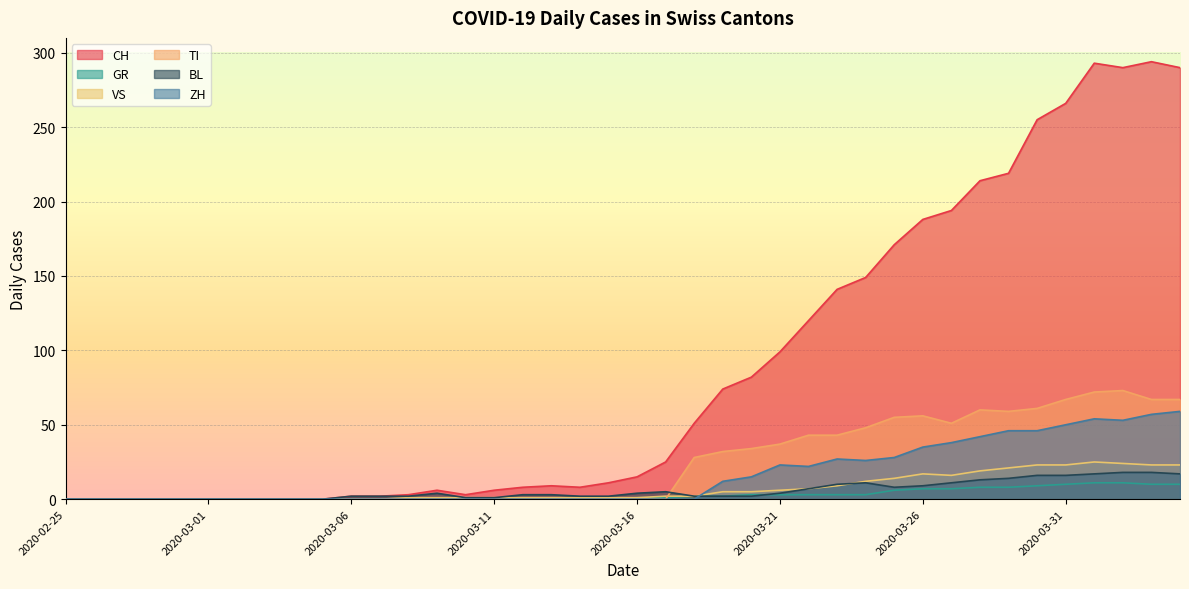

Where is the first local minimum for TI?

2020-03-27